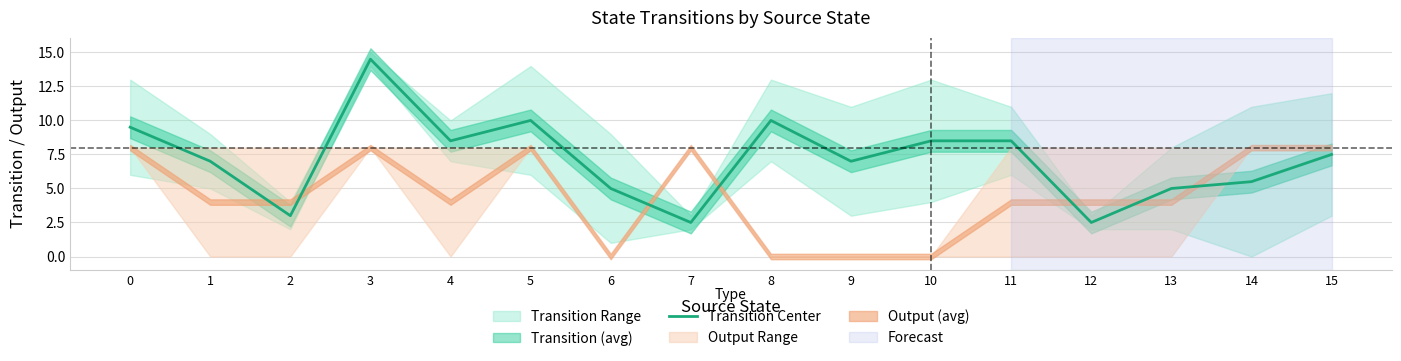

How many values exceed 7?

8